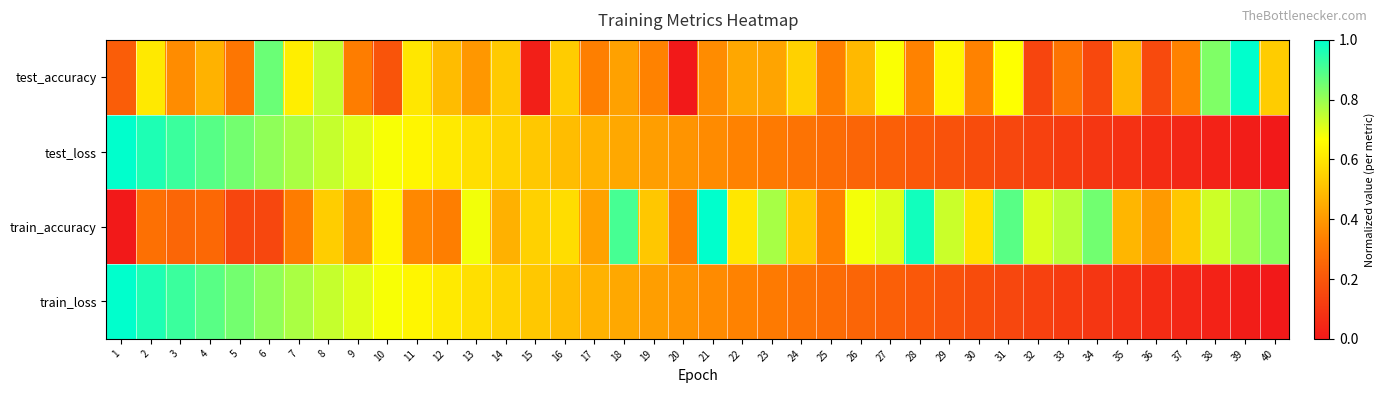

Reading right to left, list all the values displayed in this chart.

test_accuracy: 40=0.5	39=1.0	38=0.8	37=0.3	36=0.2	35=0.5	34=0.2	33=0.3	32=0.1	31=0.7	30=0.3	29=0.6	28=0.3	27=0.7	26=0.5	25=0.3	24=0.5	23=0.4	22=0.4	21=0.4	20=0.0	19=0.3	18=0.4	17=0.3	16=0.5	15=0.0	14=0.5	13=0.4	12=0.5	11=0.6	10=0.2	9=0.3	8=0.7	7=0.6	6=0.9	5=0.3	4=0.5	3=0.4	2=0.6	1=0.2
test_loss: 40=0.0	39=0.0	38=0.0	37=0.0	36=0.1	35=0.1	34=0.1	33=0.1	32=0.1	31=0.1	30=0.2	29=0.2	28=0.2	27=0.2	26=0.2	25=0.3	24=0.3	23=0.3	22=0.3	21=0.4	20=0.4	19=0.4	18=0.4	17=0.5	16=0.5	15=0.5	14=0.6	13=0.6	12=0.6	11=0.6	10=0.7	9=0.7	8=0.7	7=0.8	6=0.8	5=0.8	4=0.9	3=0.9	2=1.0	1=1.0
train_accuracy: 40=0.8	39=0.8	38=0.7	37=0.5	36=0.4	35=0.5	34=0.9	33=0.8	32=0.7	31=0.9	30=0.6	29=0.7	28=1.0	27=0.7	26=0.7	25=0.3	24=0.5	23=0.8	22=0.6	21=1.0	20=0.3	19=0.5	18=0.9	17=0.4	16=0.6	15=0.5	14=0.5	13=0.7	12=0.3	11=0.4	10=0.6	9=0.4	8=0.5	7=0.3	6=0.1	5=0.1	4=0.3	3=0.3	2=0.3	1=0.0
train_loss: 40=0.0	39=0.0	38=0.0	37=0.0	36=0.1	35=0.1	34=0.1	33=0.1	32=0.1	31=0.1	30=0.2	29=0.2	28=0.2	27=0.2	26=0.2	25=0.3	24=0.3	23=0.3	22=0.3	21=0.4	20=0.4	19=0.4	18=0.4	17=0.5	16=0.5	15=0.5	14=0.6	13=0.6	12=0.6	11=0.6	10=0.7	9=0.7	8=0.7	7=0.8	6=0.8	5=0.8	4=0.9	3=0.9	2=1.0	1=1.0